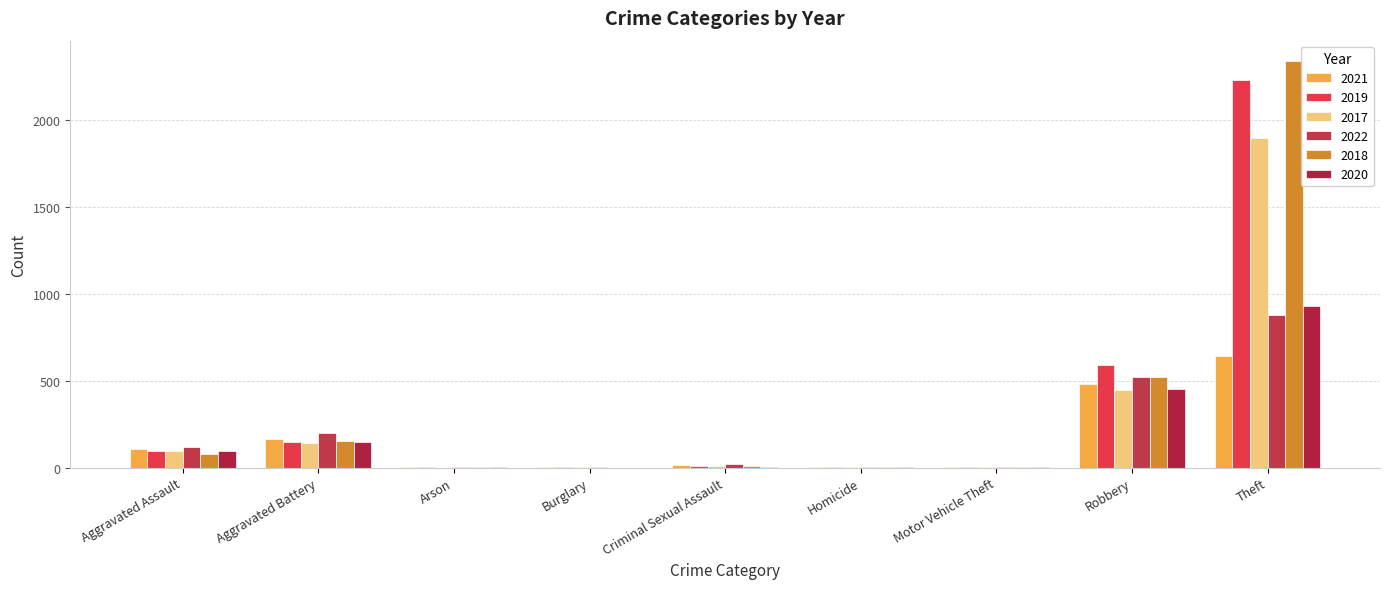

Rank the series by their maximum value, from lowest to highest.

2021, 2022, 2020, 2017, 2019, 2018